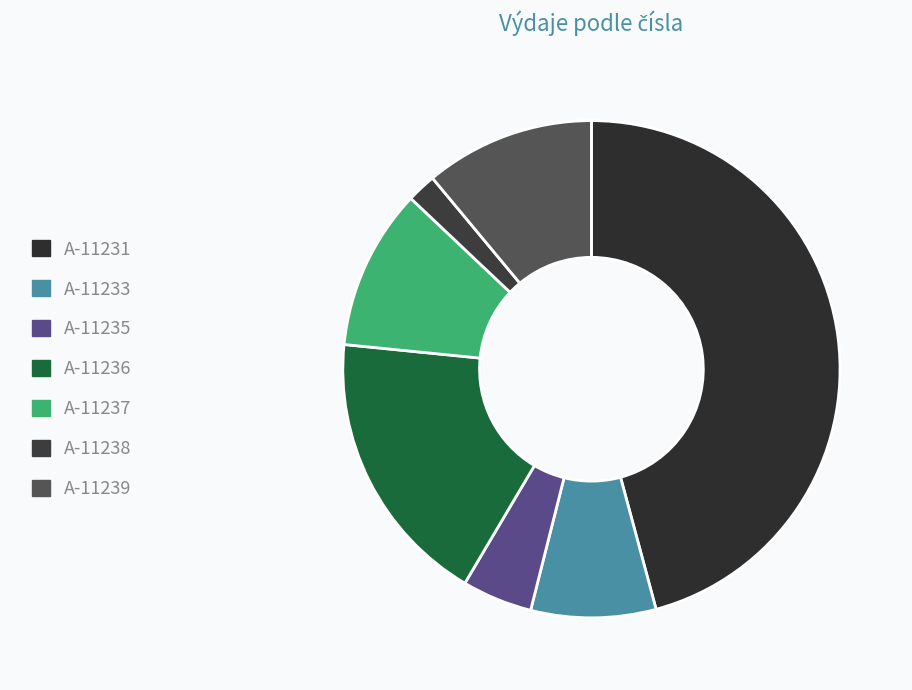

Count the number of slices in the pie.

7